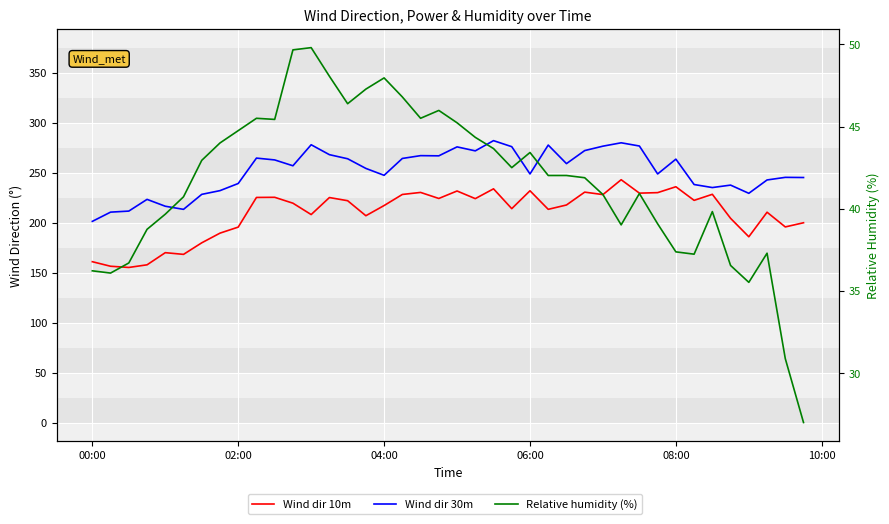

At which label does Power (MW) first exceed 4?

00:00